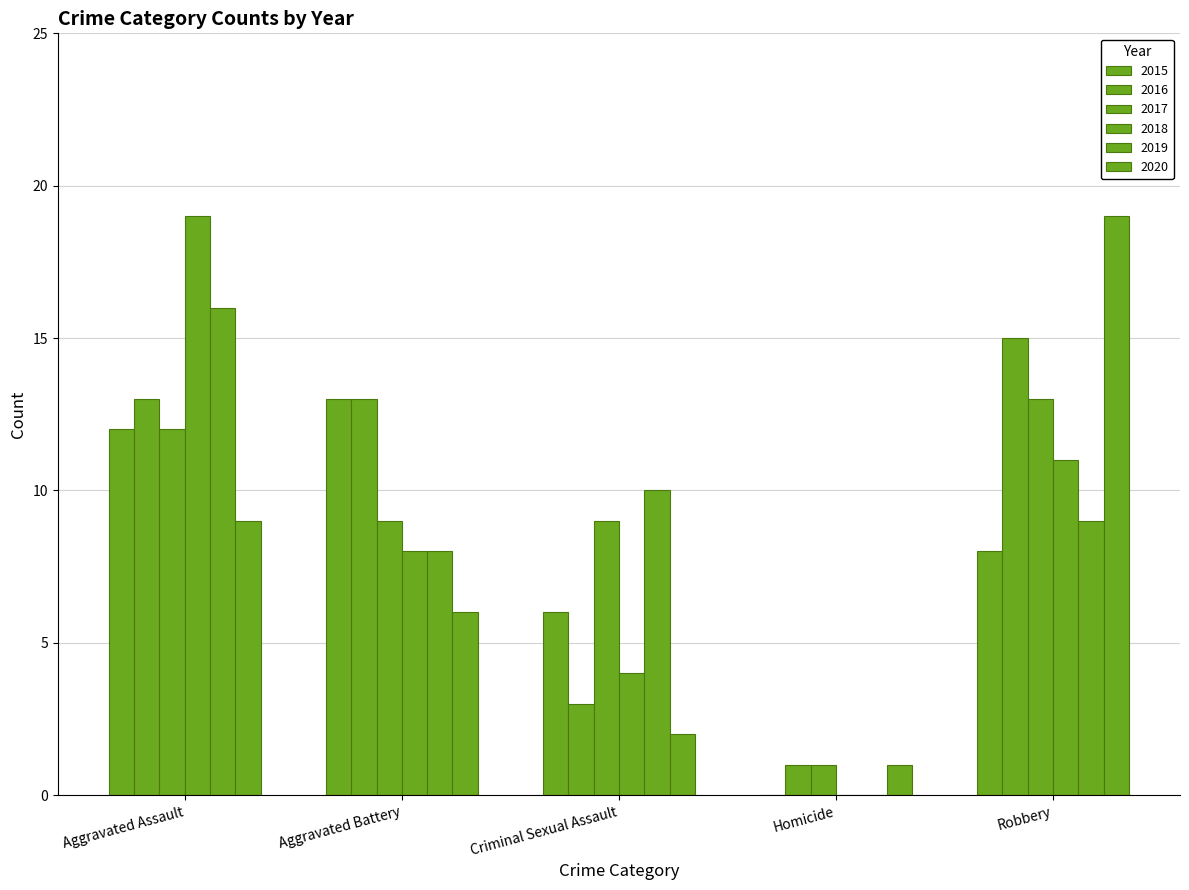

What is the total value across all series at Aggravated Assault?

81